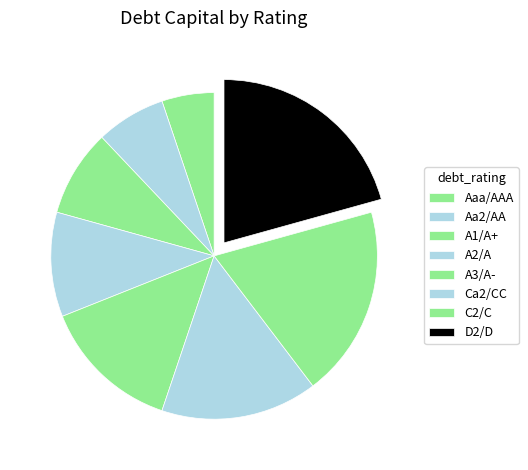

To the nearest percent, what is the difference between the largest and smallest slice percentages?

16%